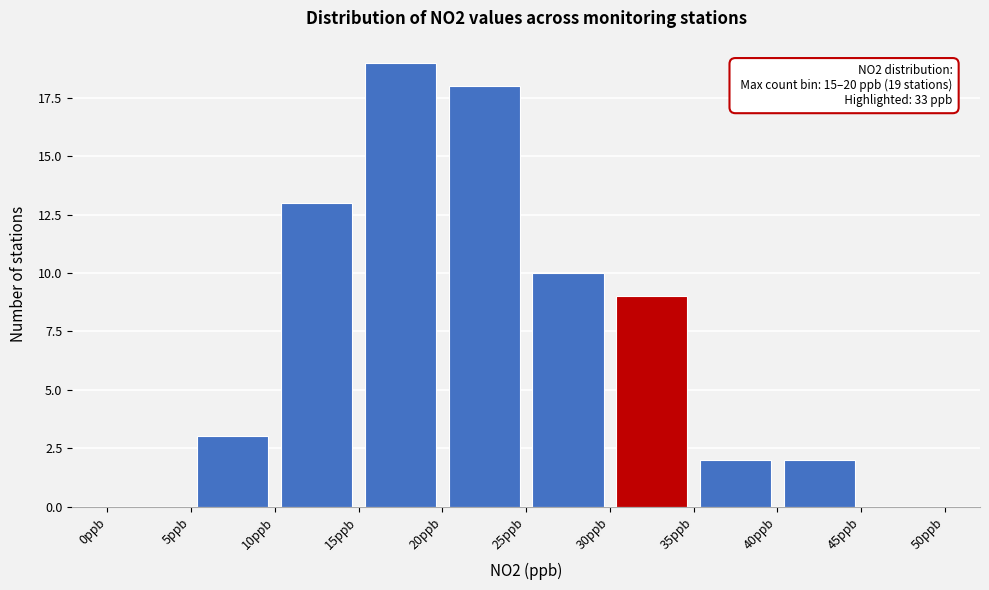

Over which range of the x-axis is the bar tallest?

15 to 20